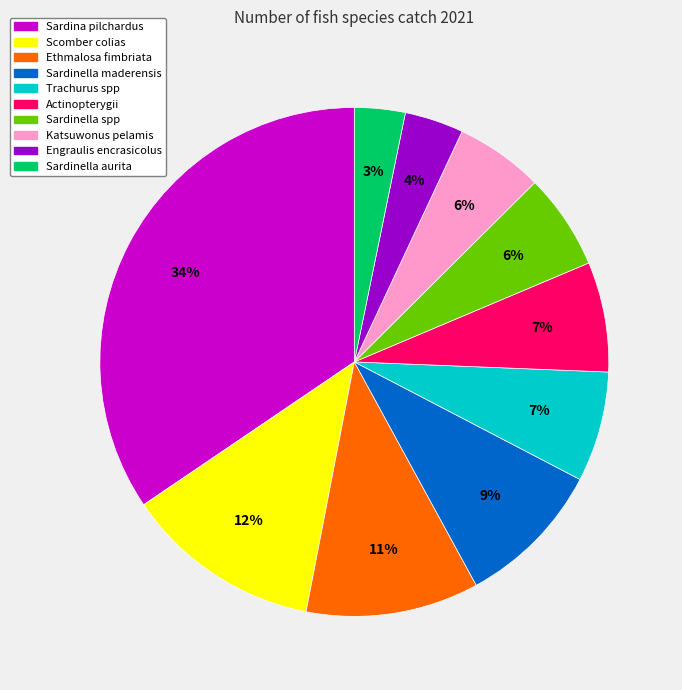

To the nearest percent, what portion does Sardinella spp represent?

6%